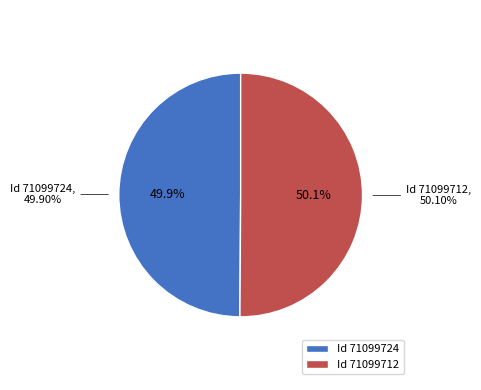

What is the largest slice in the pie chart?

71099712